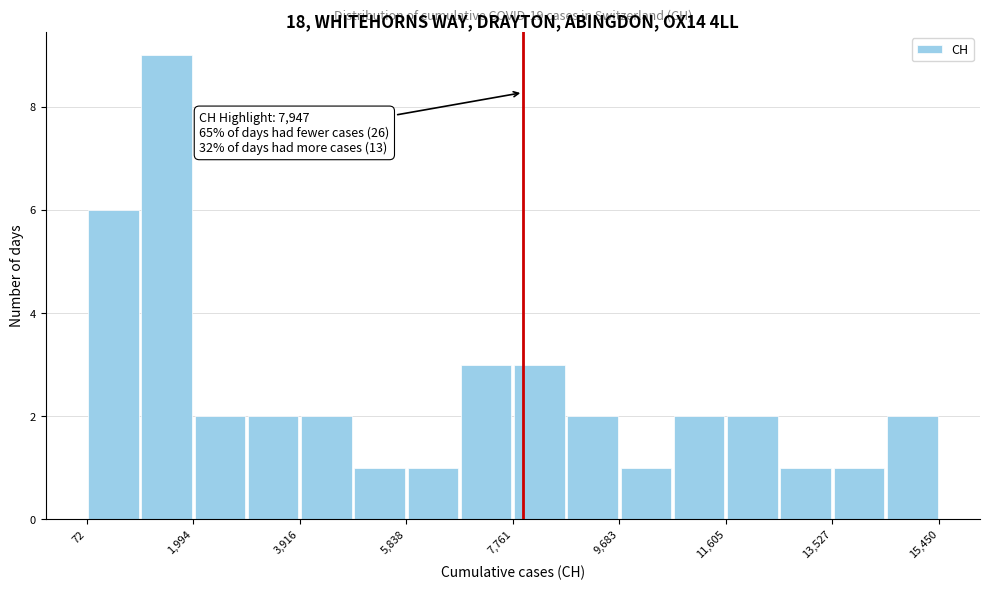

Over which range of the x-axis is the bar tallest?

1000 to 2000